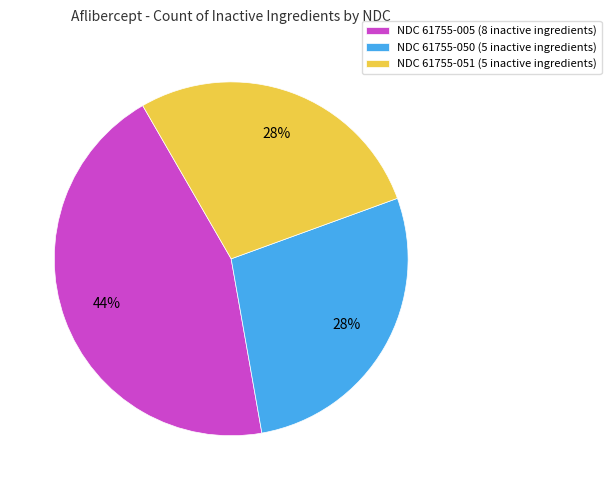

Does NDC 61755-005 represent more than half of the total?

No